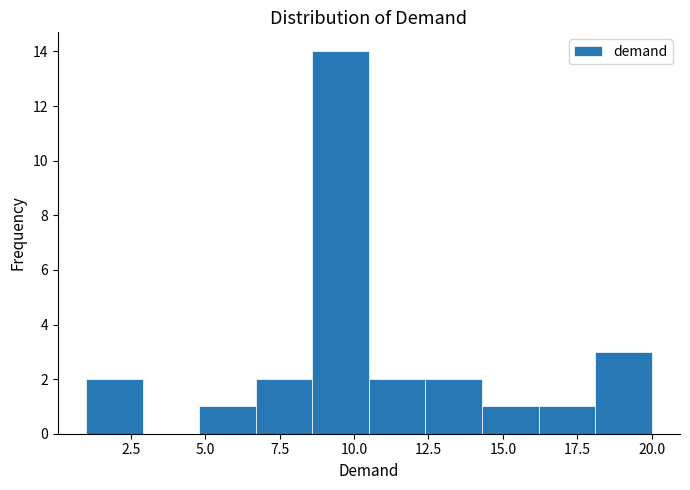

Around what value on the x-axis is the tallest bar? Give the approximate position of its centre, as read against the axis.

9.5